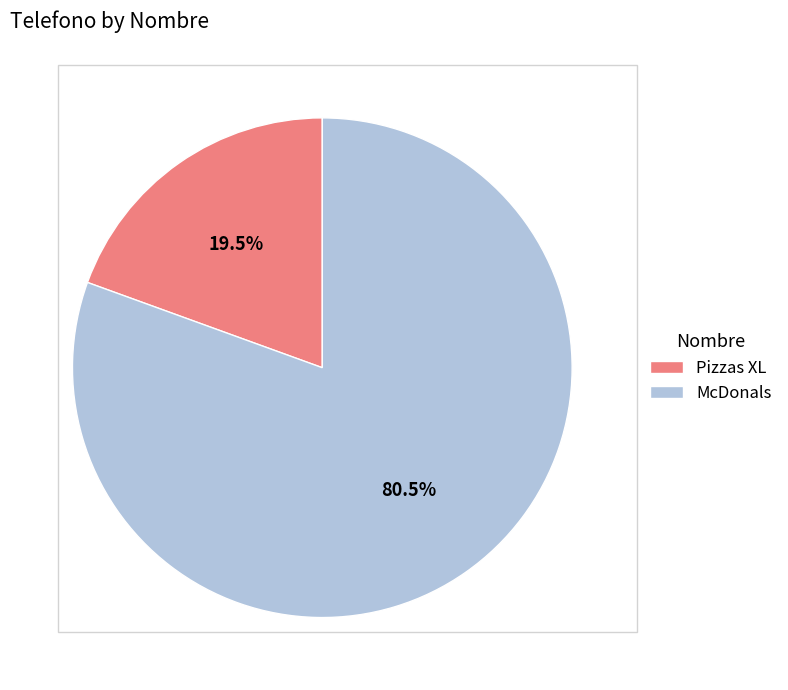

Do Pizzas XL and McDonals together represent more than half of the pie?

Yes